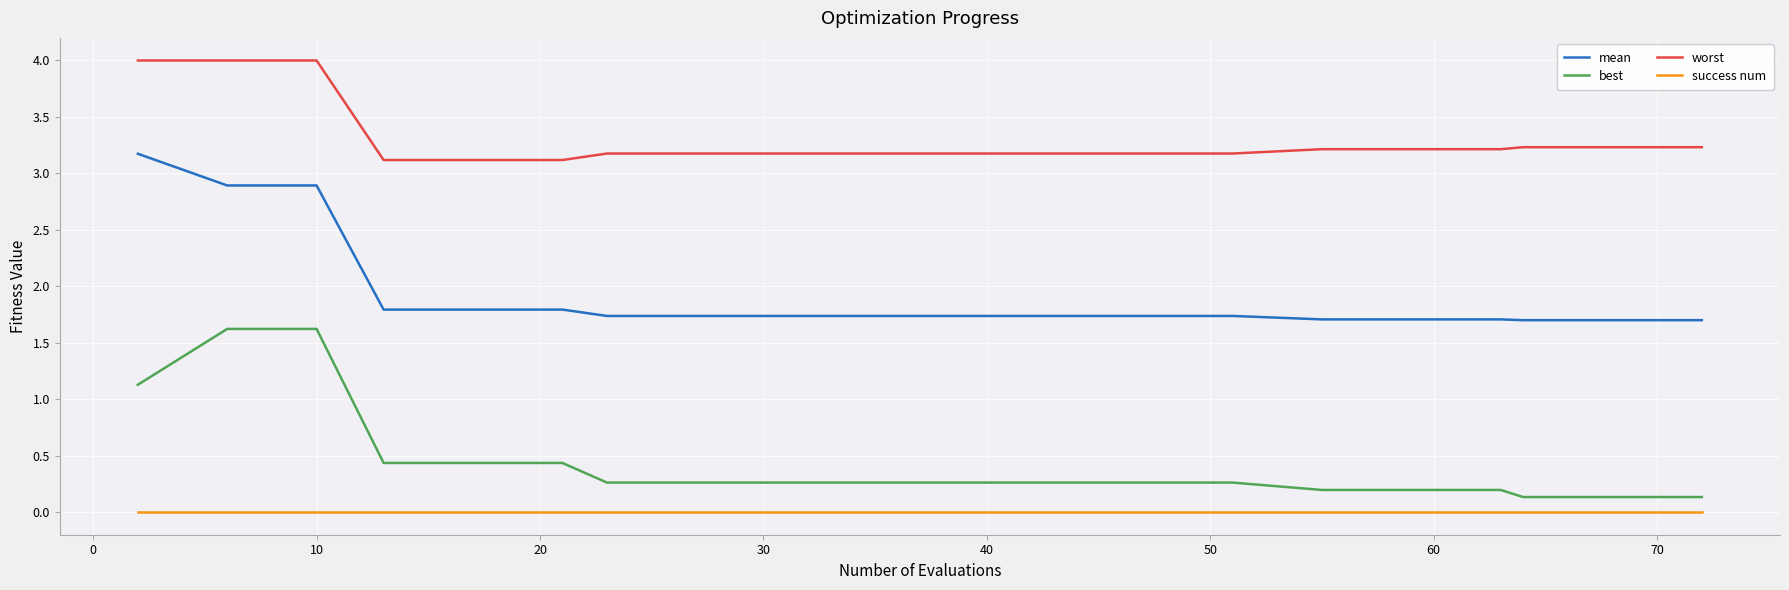

True or false: mean and worst cross at least once.

False